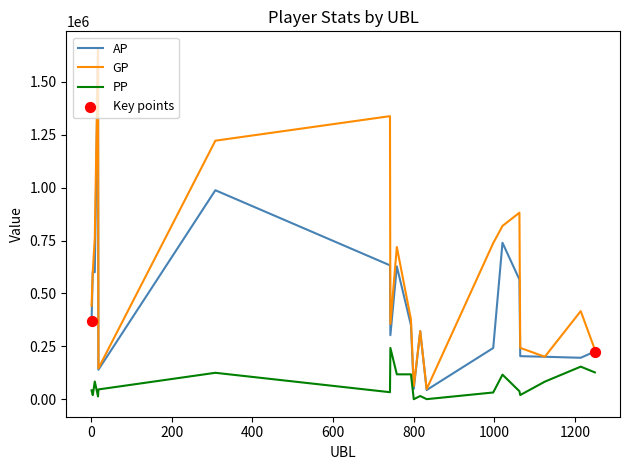

List the series in order of their overall mean, lowest first.

PP, AP, GP